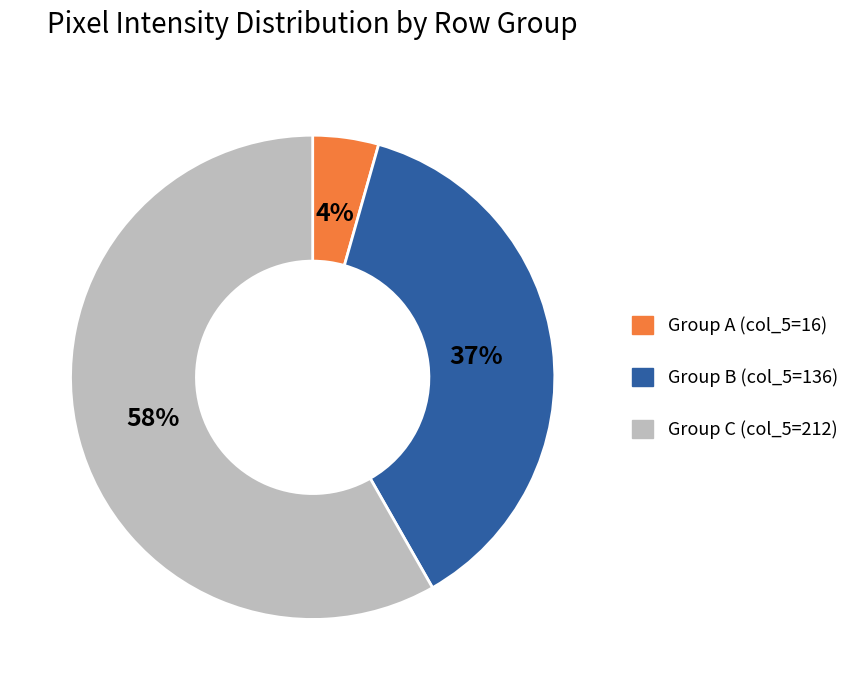

How many segments does this pie chart have?

3